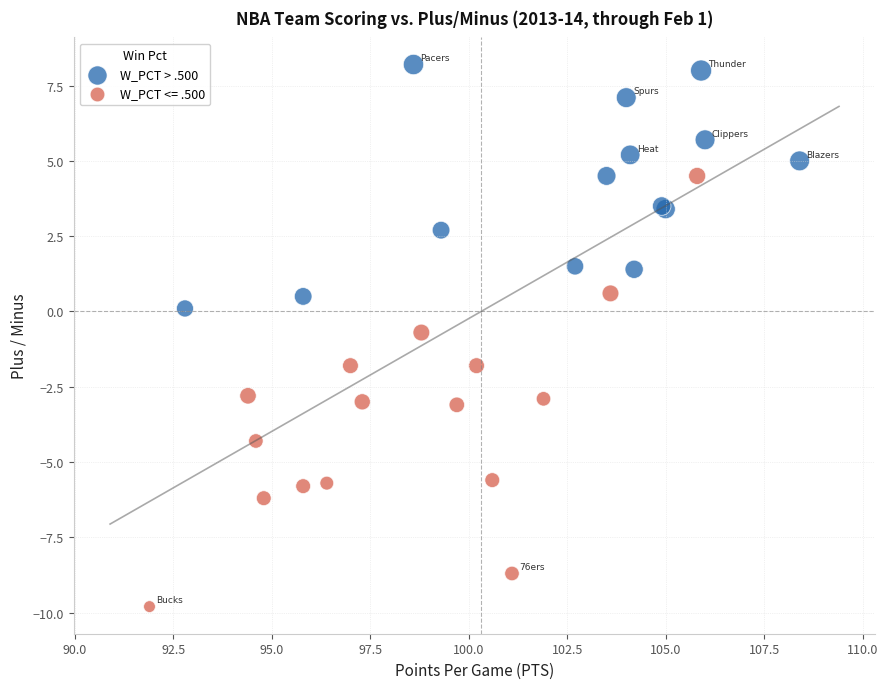

Which series reaches the maximum Y coordinate?

W_PCT > .500